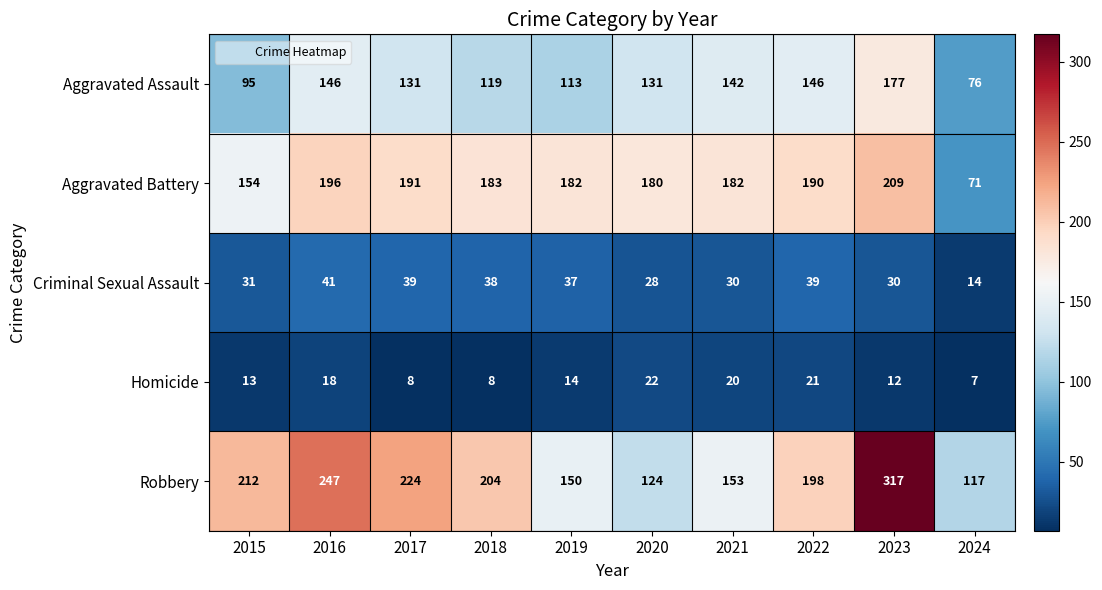

Which series has the widest spread of values?

Robbery